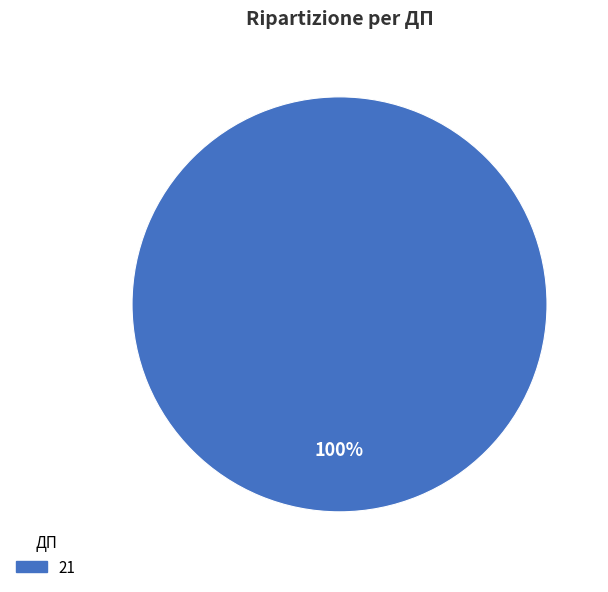

The 21 slice represents 85% of the pie. True or false?

False